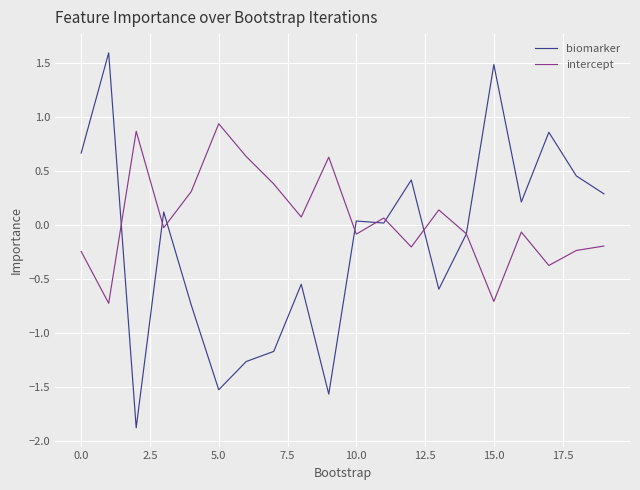

How many values in the biomarker series exceed 0?

11